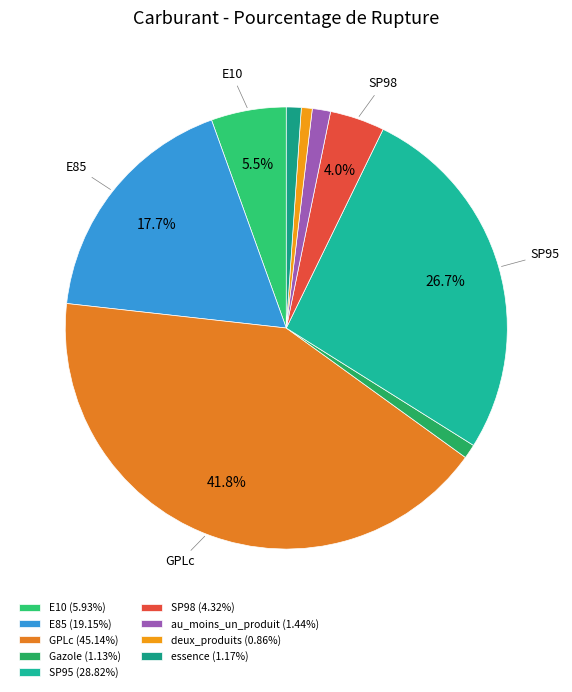

How many slices are in this pie chart?

9